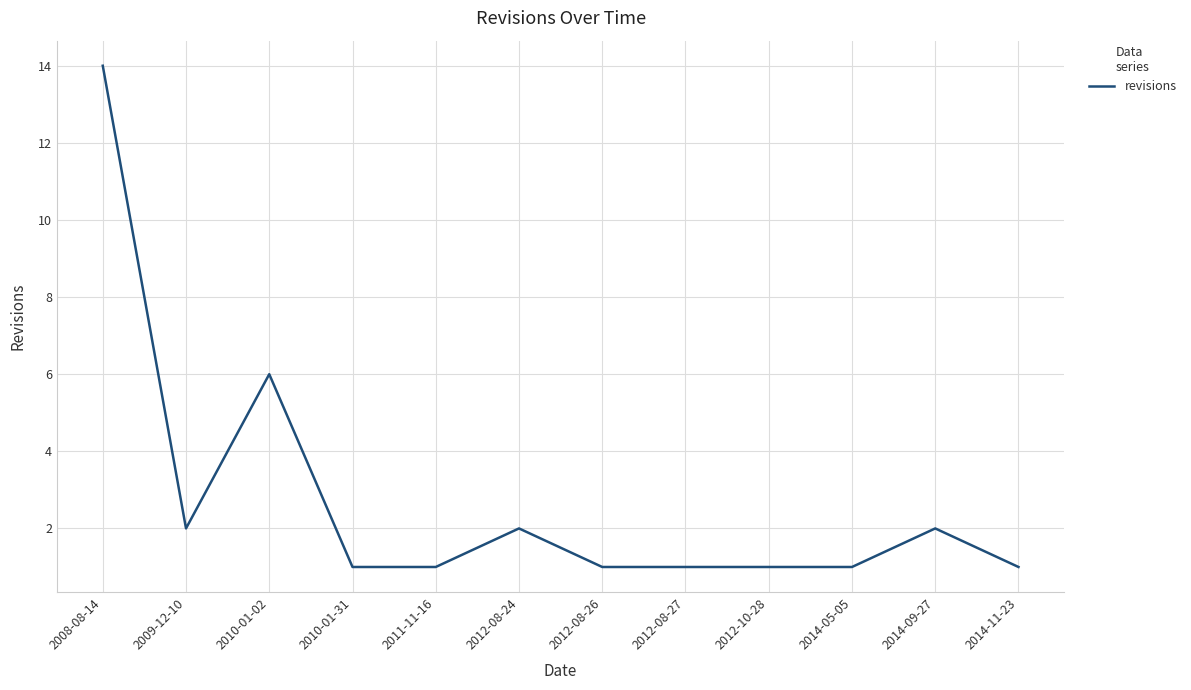

How many categories are shown in the chart?

12